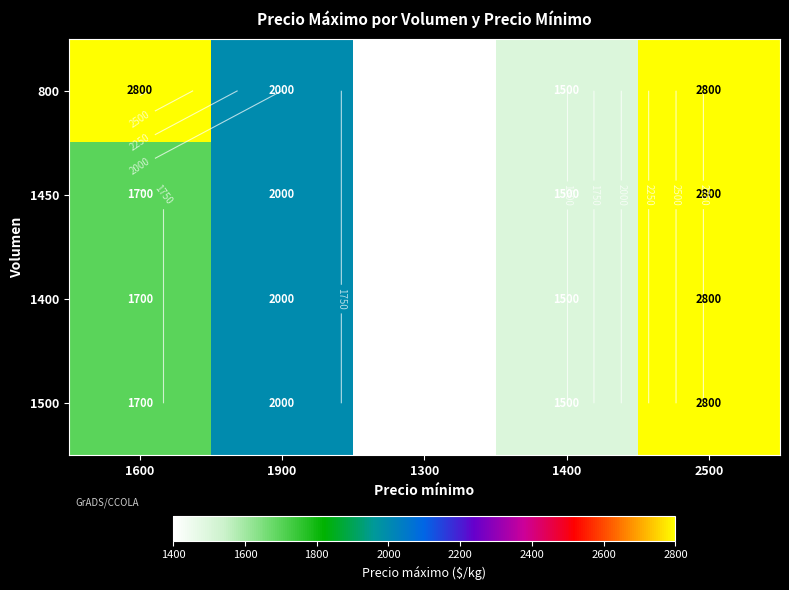

List the labels in order of 1400 value, smallest first.

1300, 1400, 1600, 1900, 2500